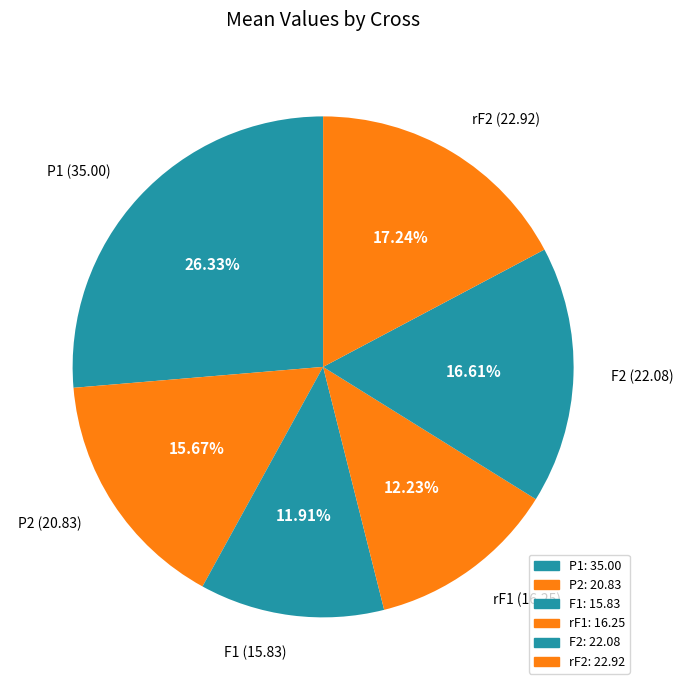

Combined, do rF1 (16.25) and F2 (22.08) account for over 50%?

No